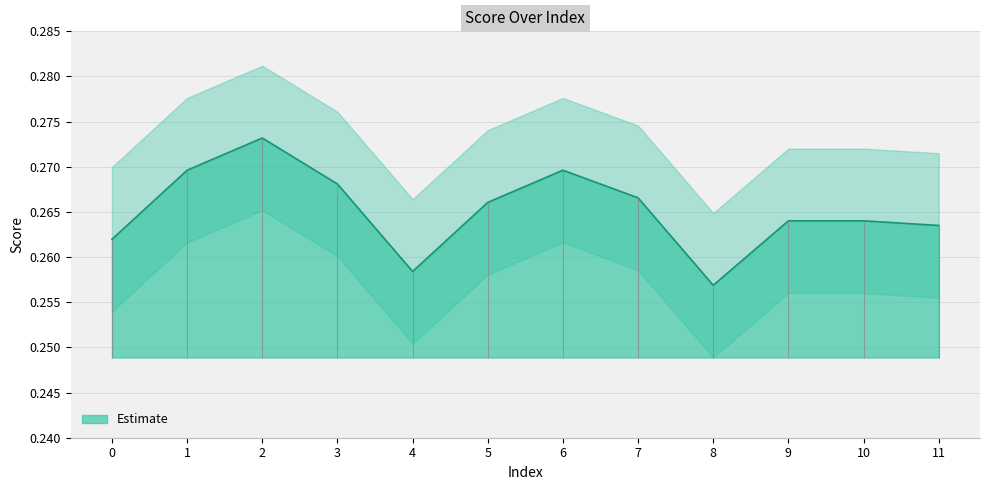

True or false: the data shows 0.1 at 1.

False